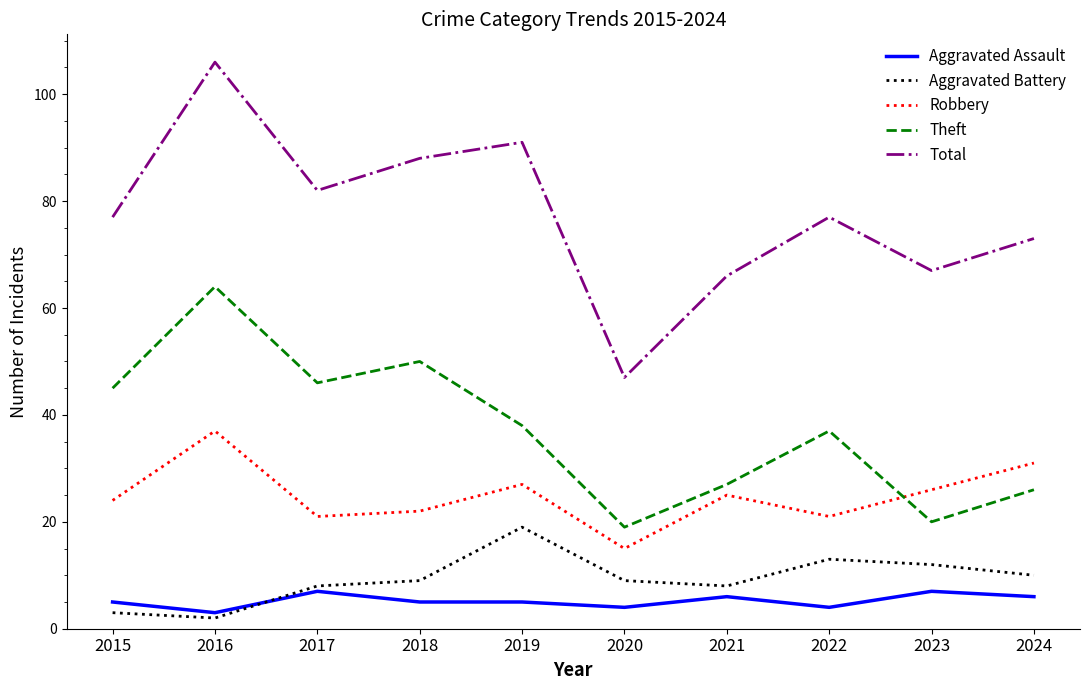

At which category is the sum across all series the highest?

2016